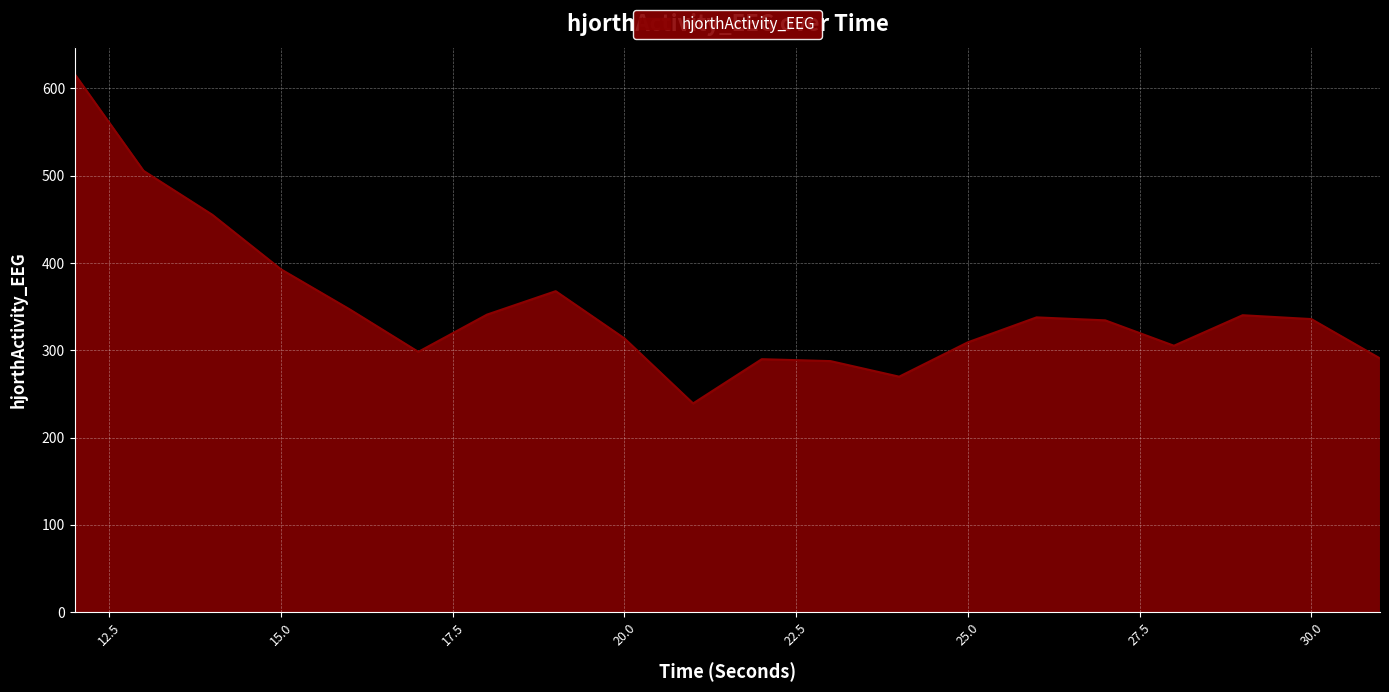

What is the difference between the maximum and minimum values?

377.0